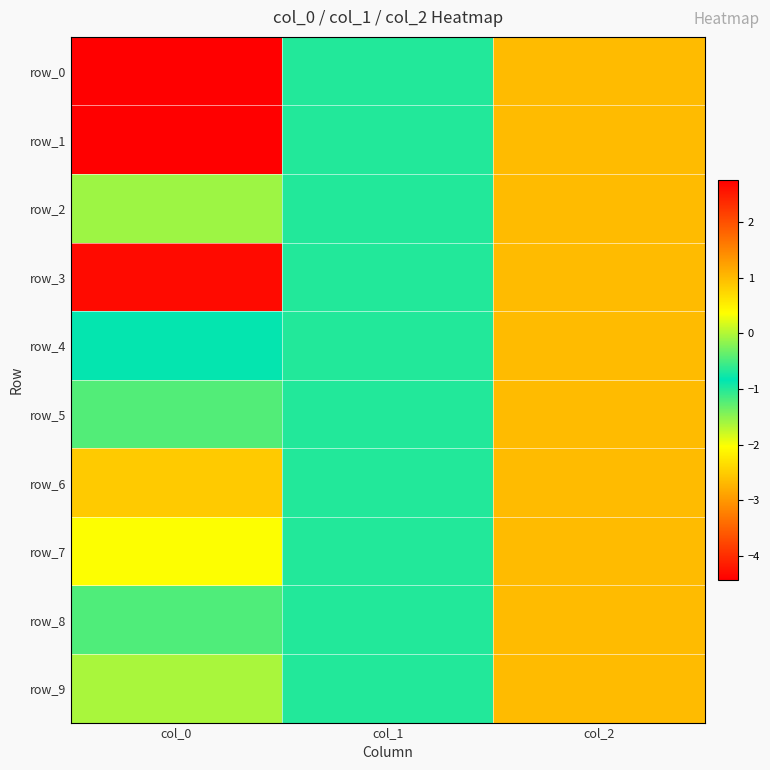

What is the highest value of the row_5 series?

1.0